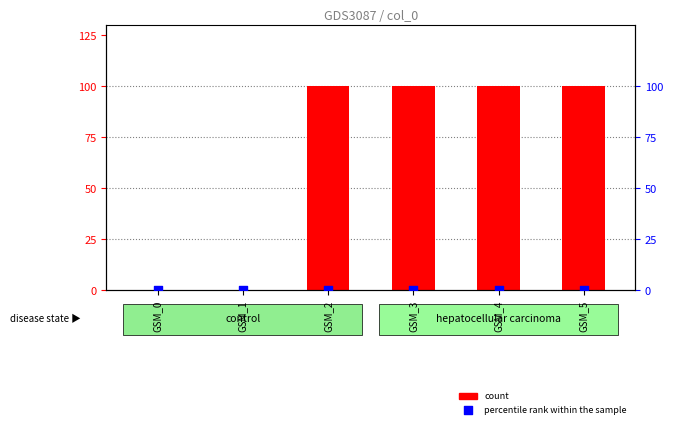

At how many categories does at least one series exceed 35?

4